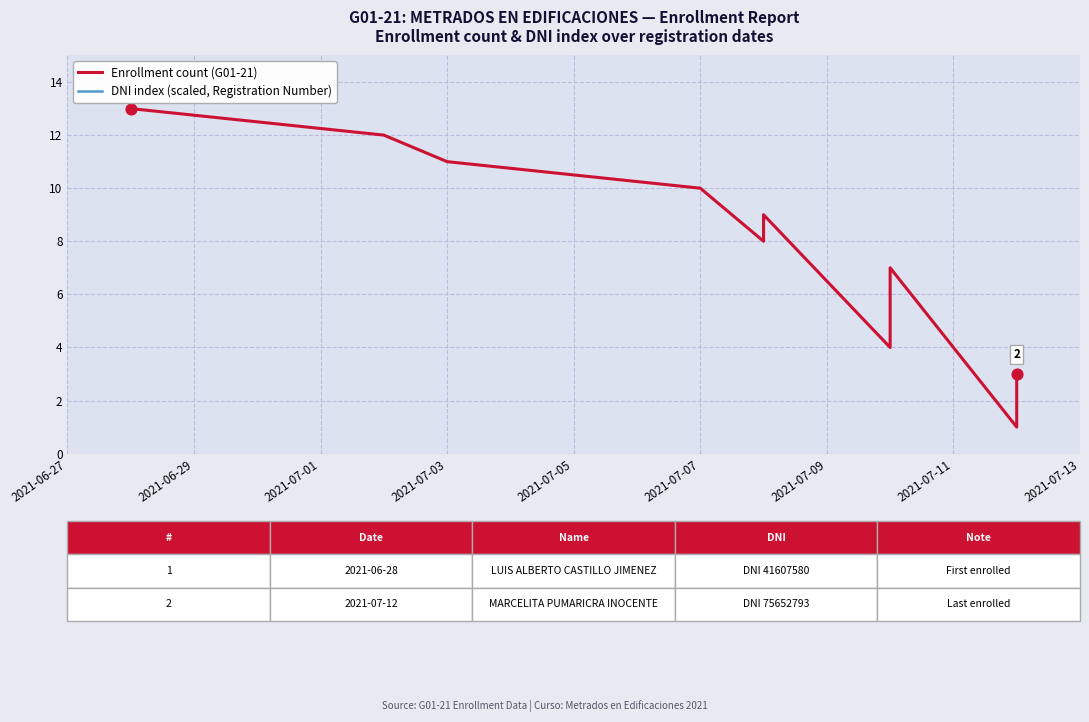

Which series has the largest total across all categories?

DNI index (scaled, Registration Number)